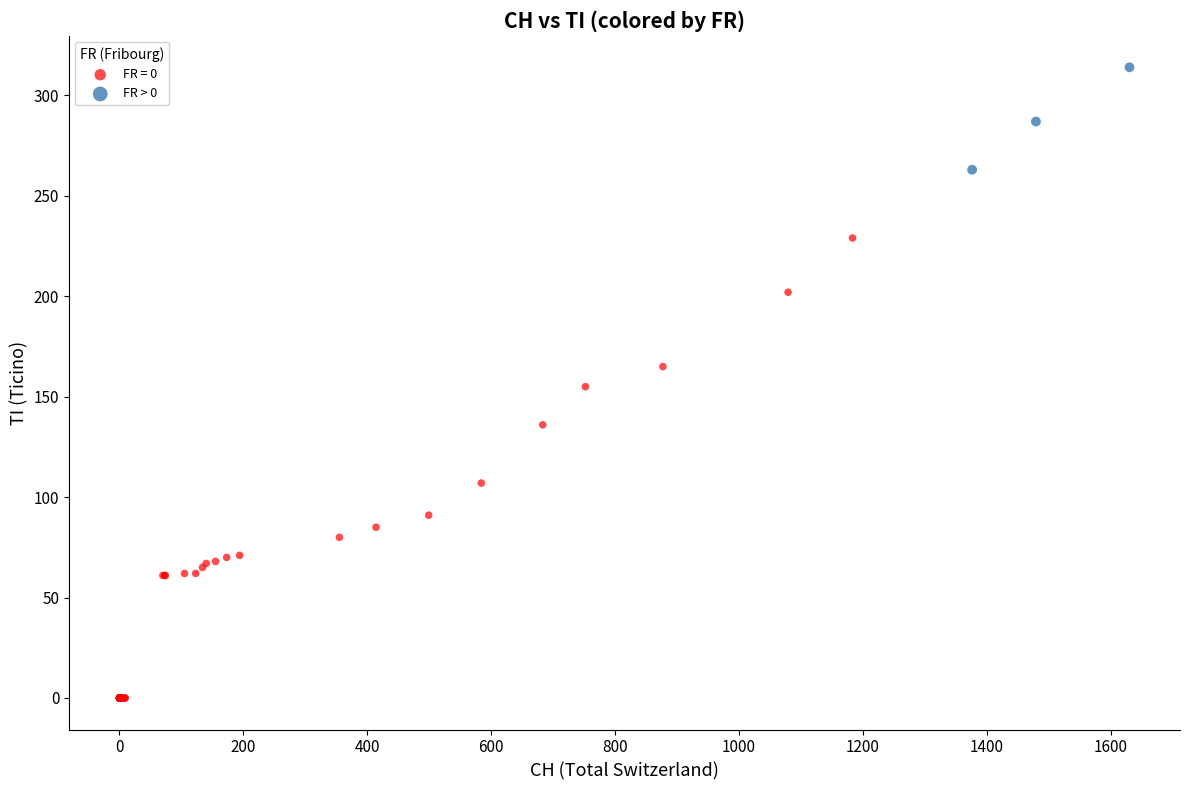

Which series contains the highest Y value?

FR > 0